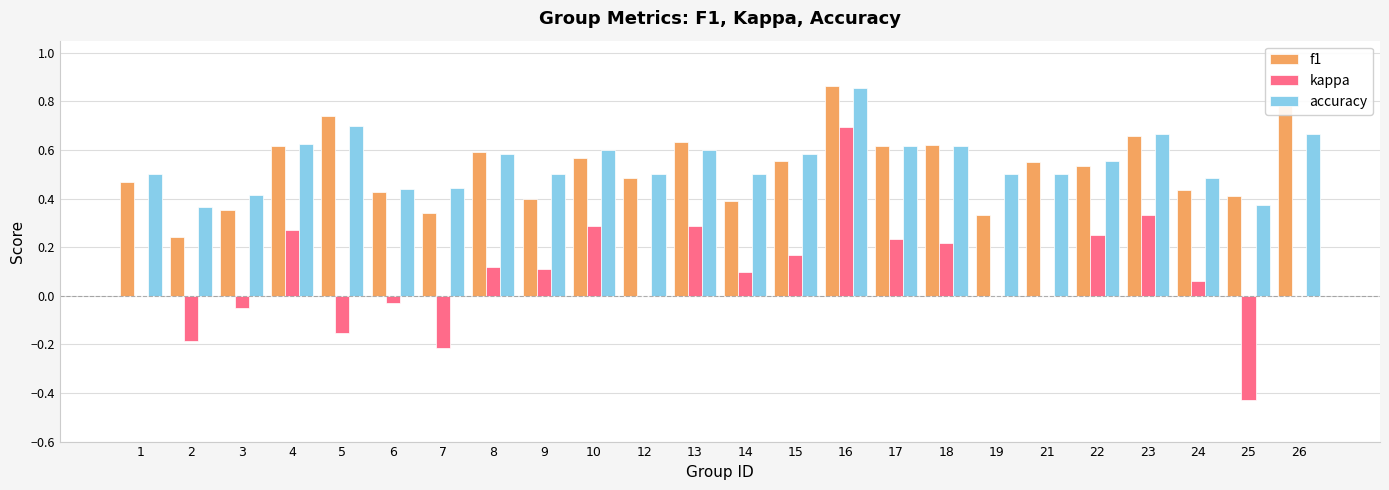

The value of f1 at 13 is 0.4. True or false?

False